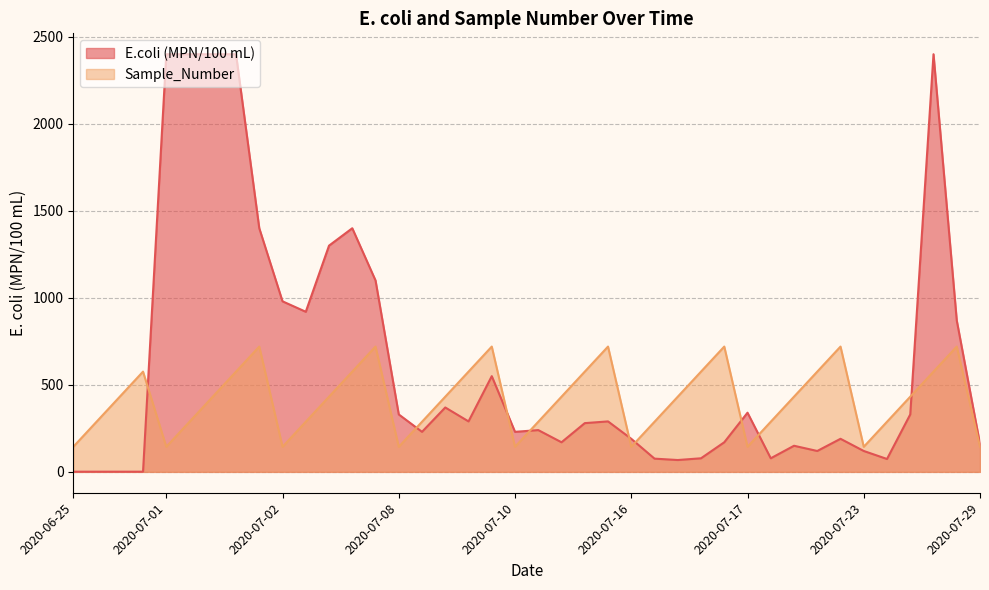

What is the difference between the maximum and second lowest values in the E.coli (MPN/100 mL) series?

2399